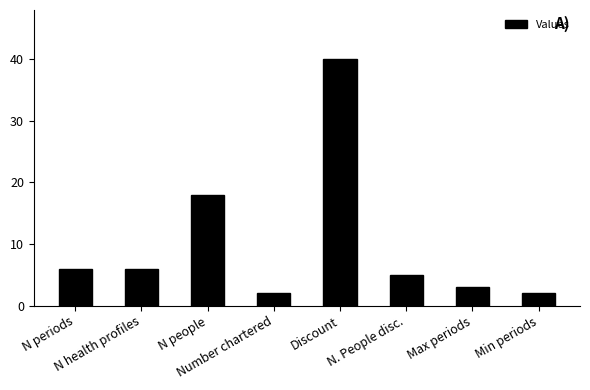

What is the sum of all values?

82